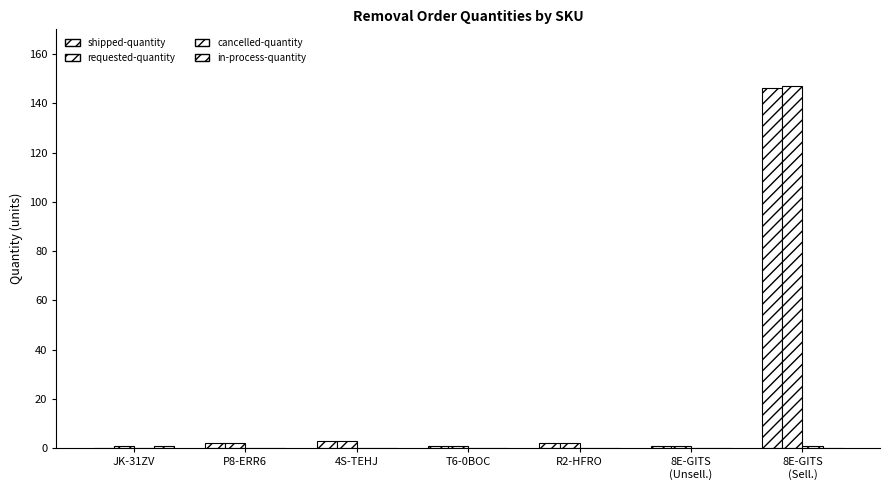

Does the chart contain stacked bars?

No